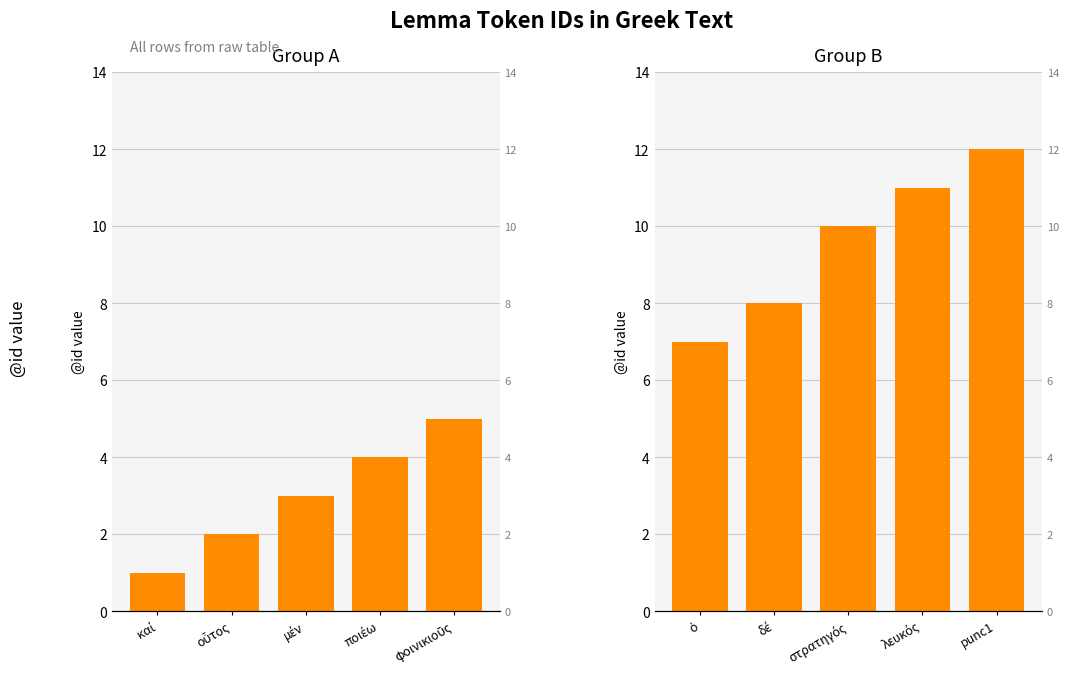

The Group A series shows 7 at φοινικιοῦς. True or false?

False